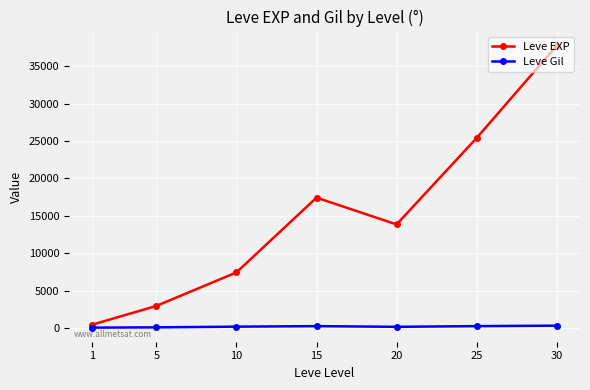

At which category is the sum across all series the highest?

30